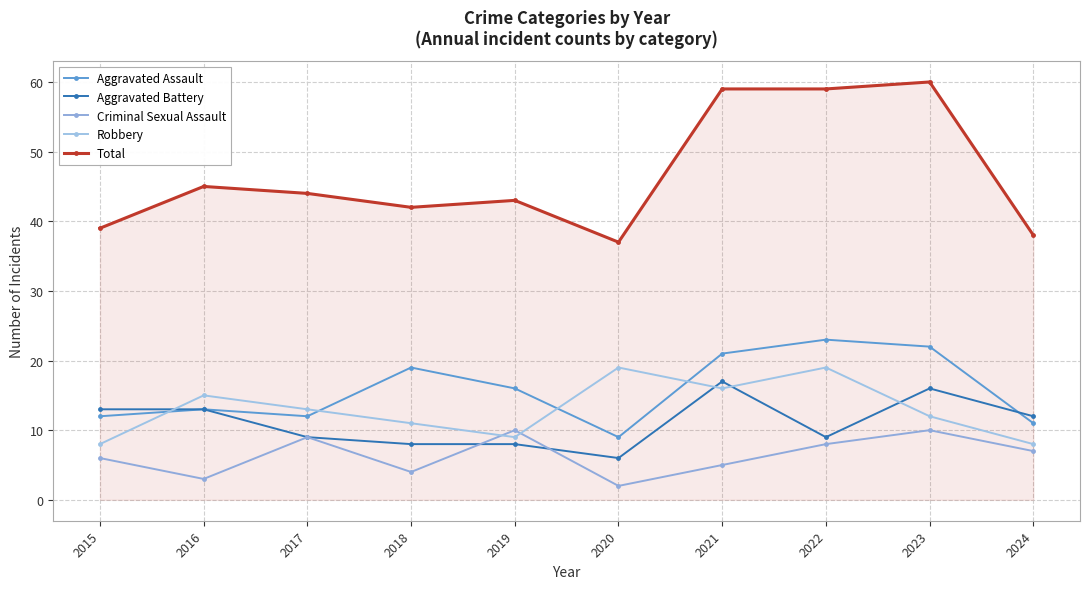

Does the chart have visible grid lines?

Yes